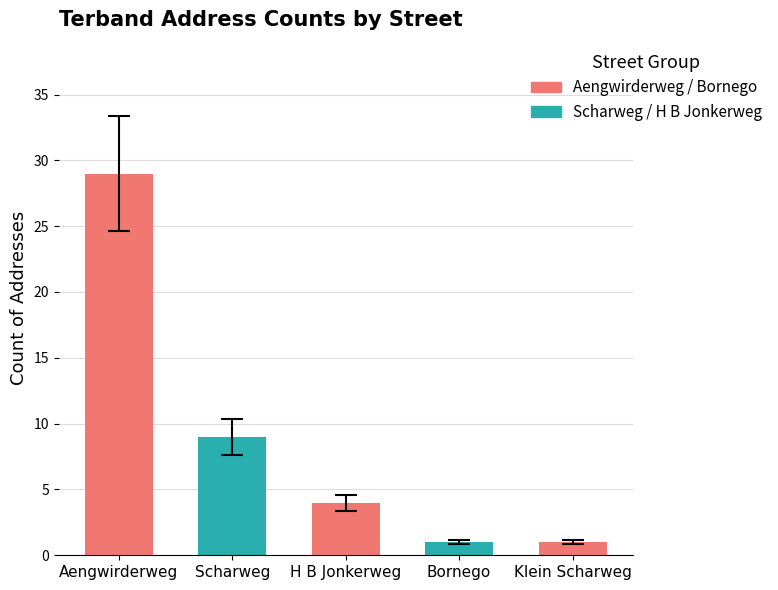

At which label does the data first exceed 4?

Aengwirderweg